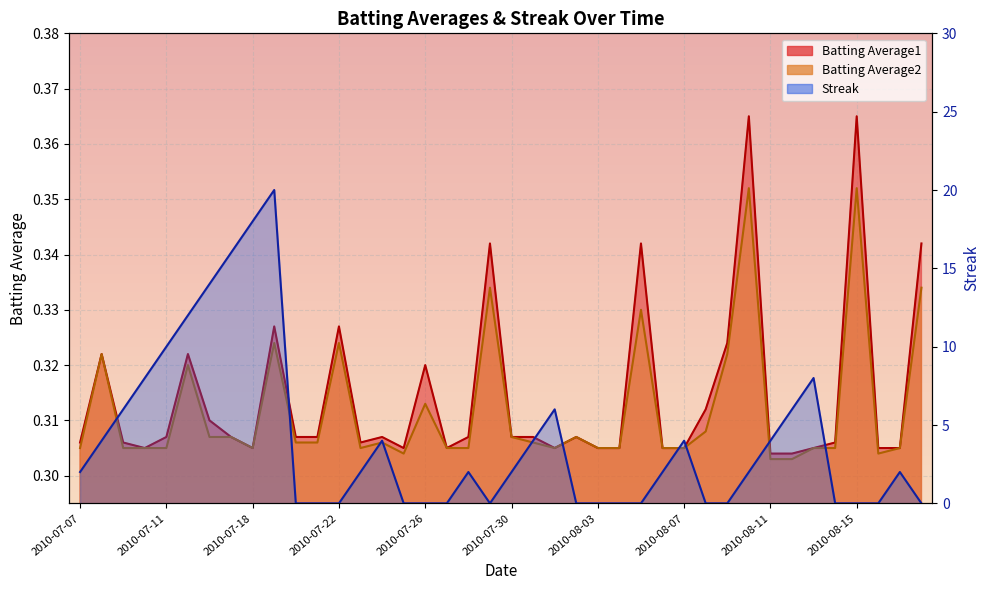

Between which two adjacent categories do Batting Average1 and Streak first intersect?

2010-07-19 and 2010-07-20